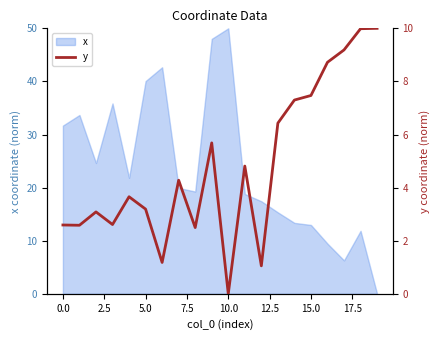

What is the maximum value for x?

50.0